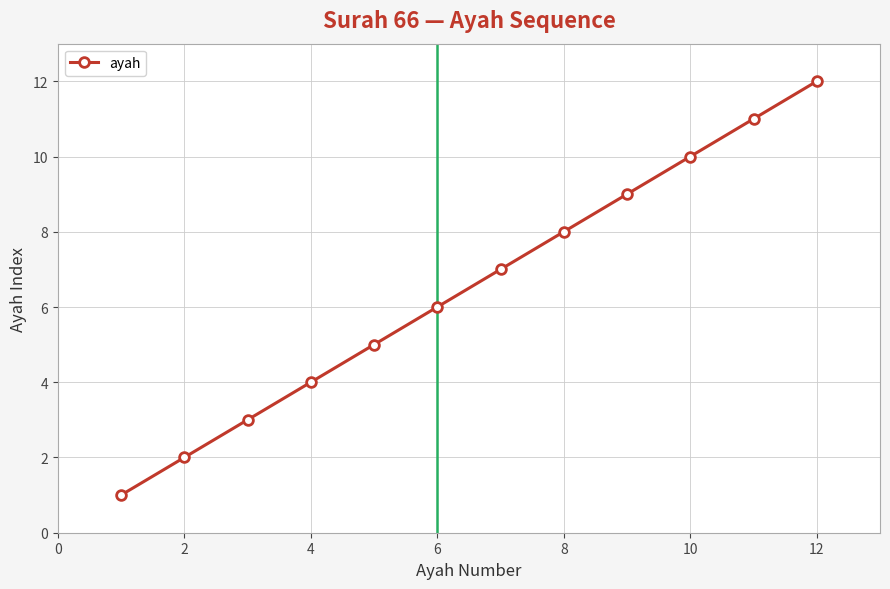

True or false: the data has more than 0 interior local peaks.

False